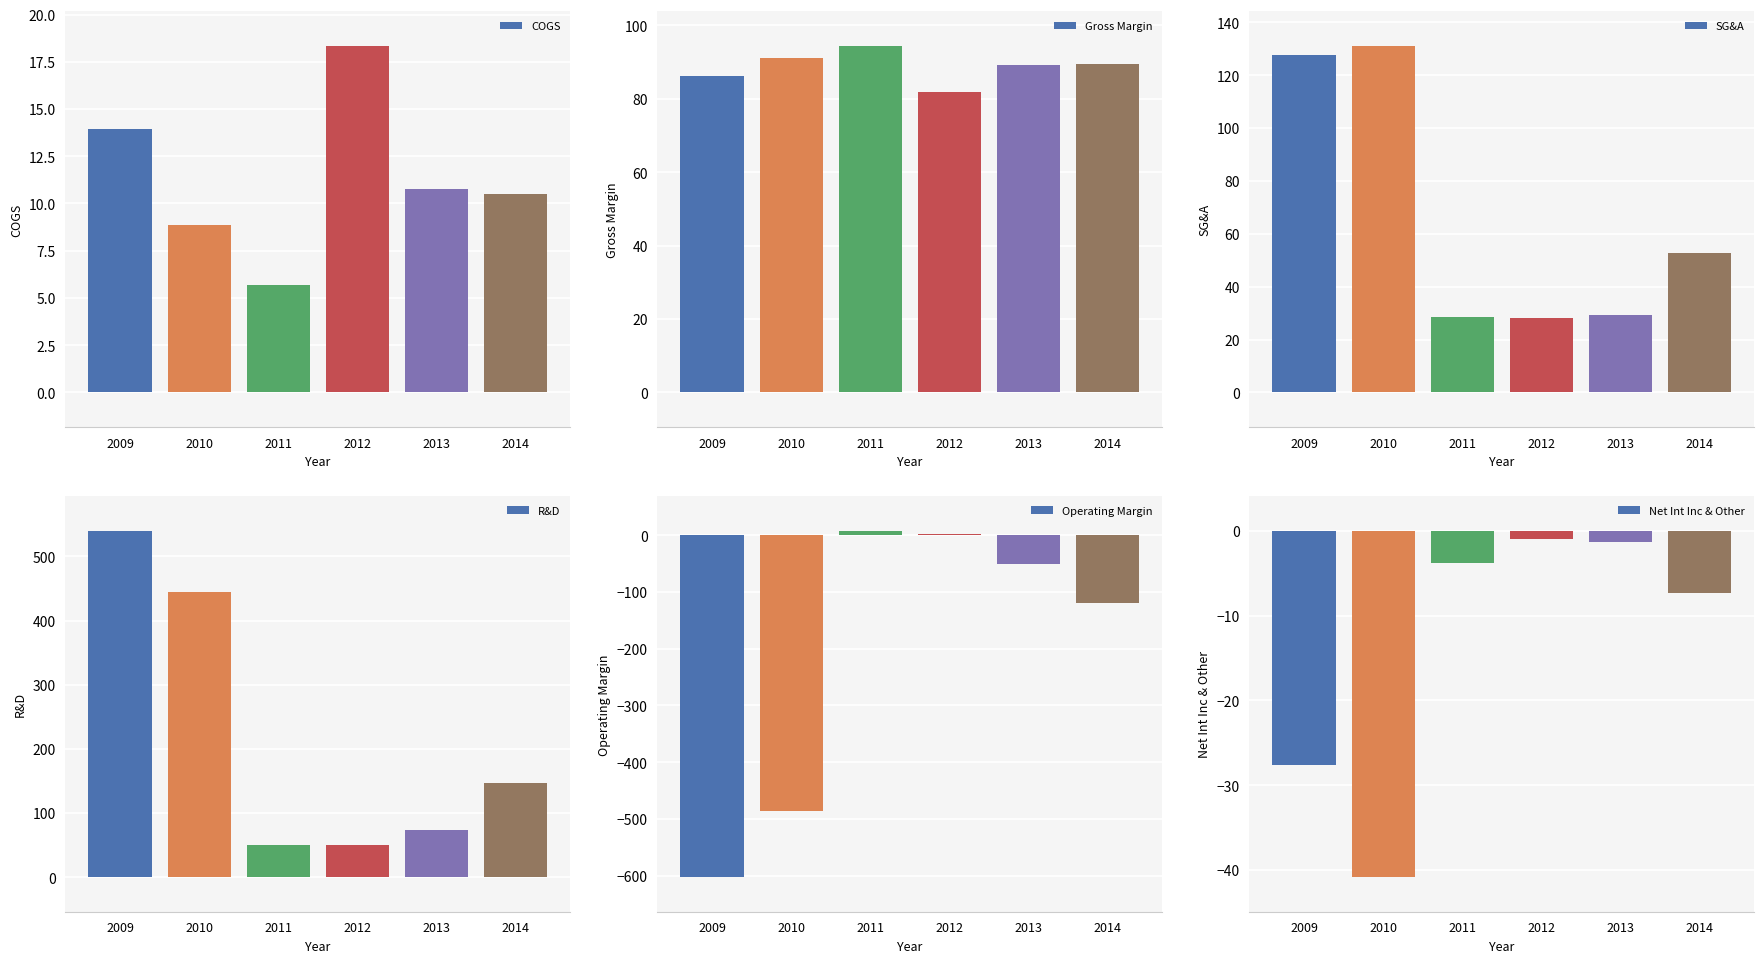

What is the difference between the second highest and minimum values in the SG&A series?

99.5